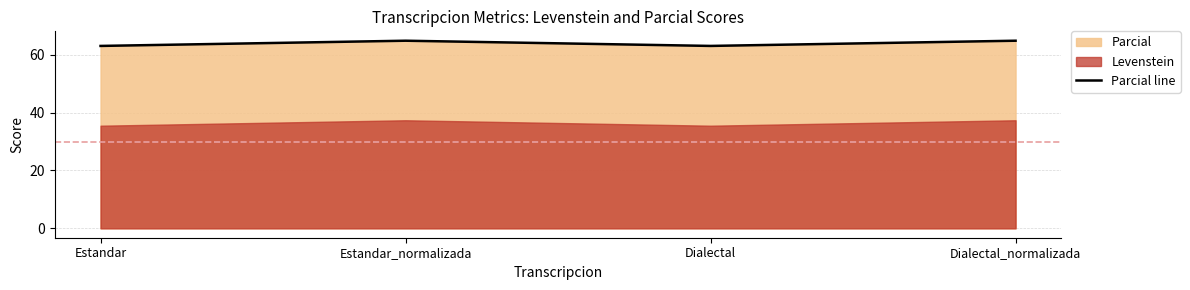

List the labels in order of value, largest first.

Estandar_normalizada, Dialectal_normalizada, Estandar, Dialectal